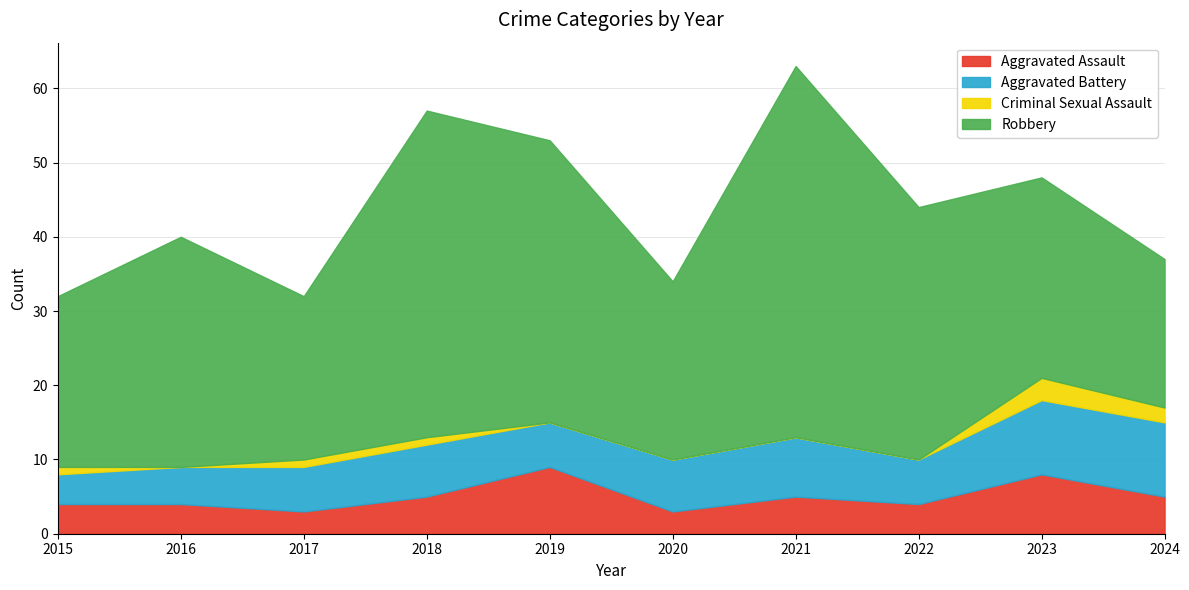

Read the Aggravated Battery value at 2017.

6